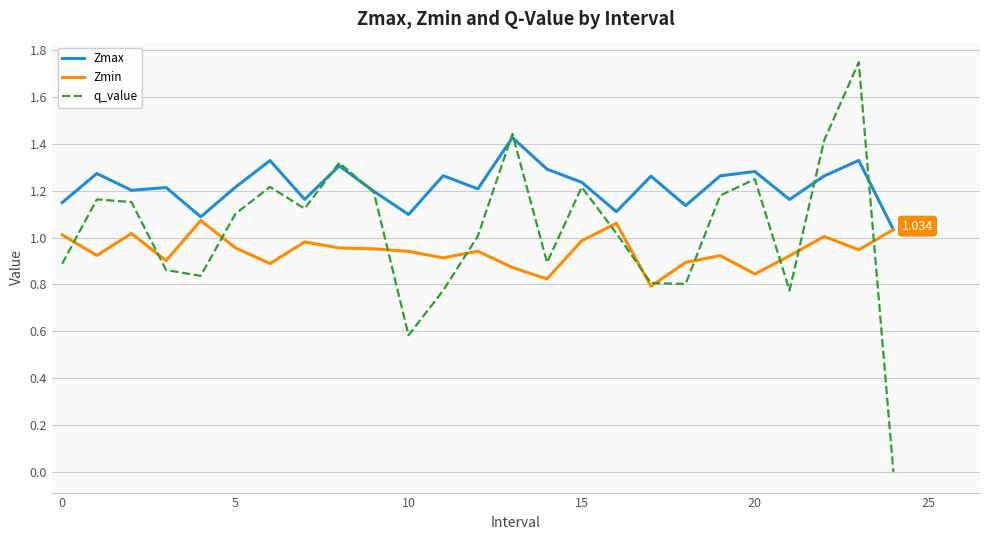

What is the difference between the maximum and minimum values in the Zmax series?

0.4